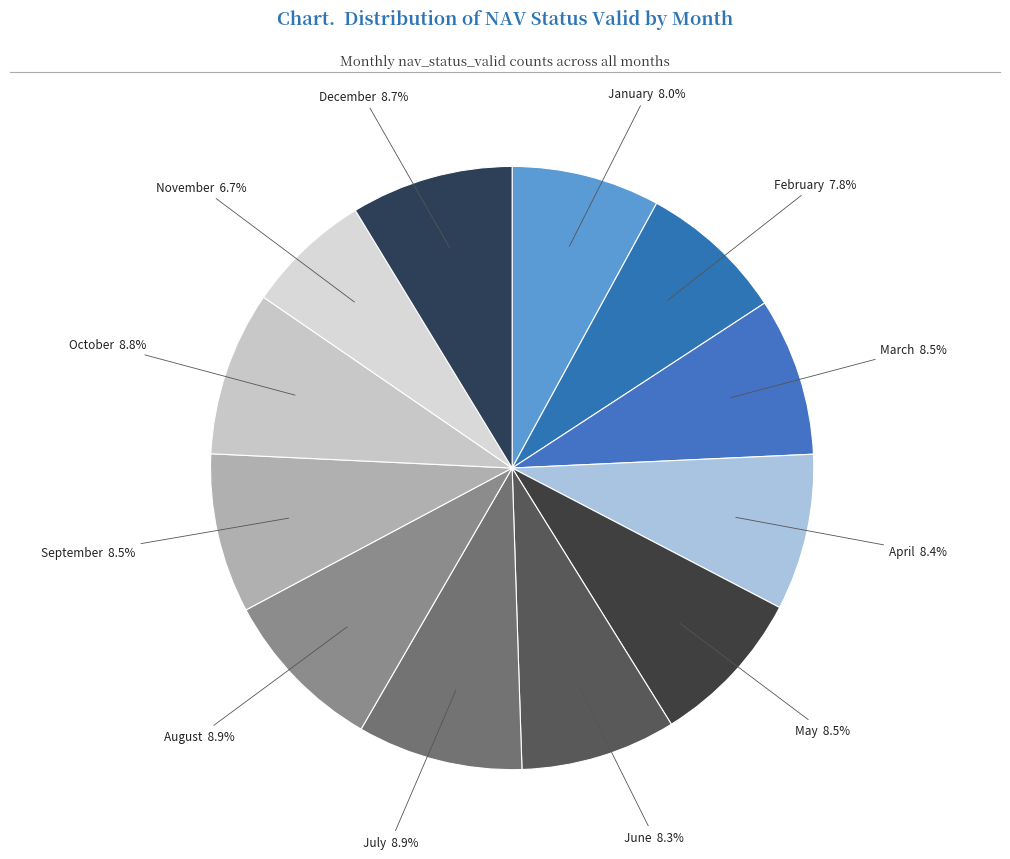

How many segments does this pie chart have?

12